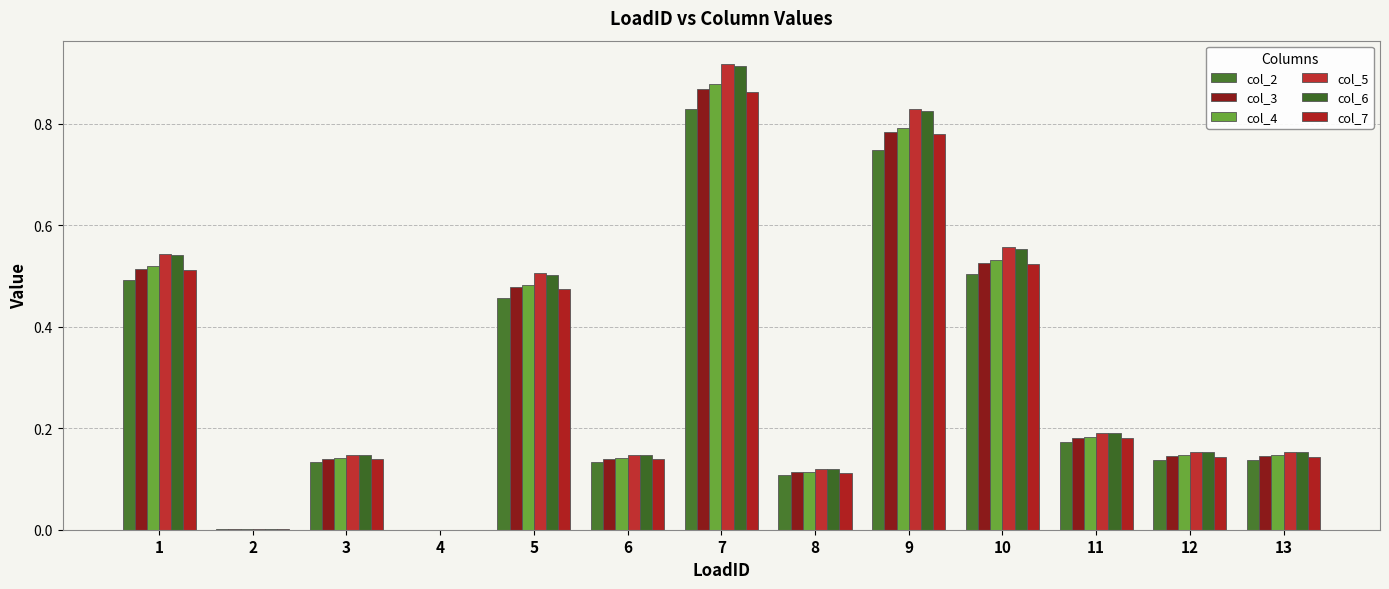

Does the chart contain stacked bars?

No